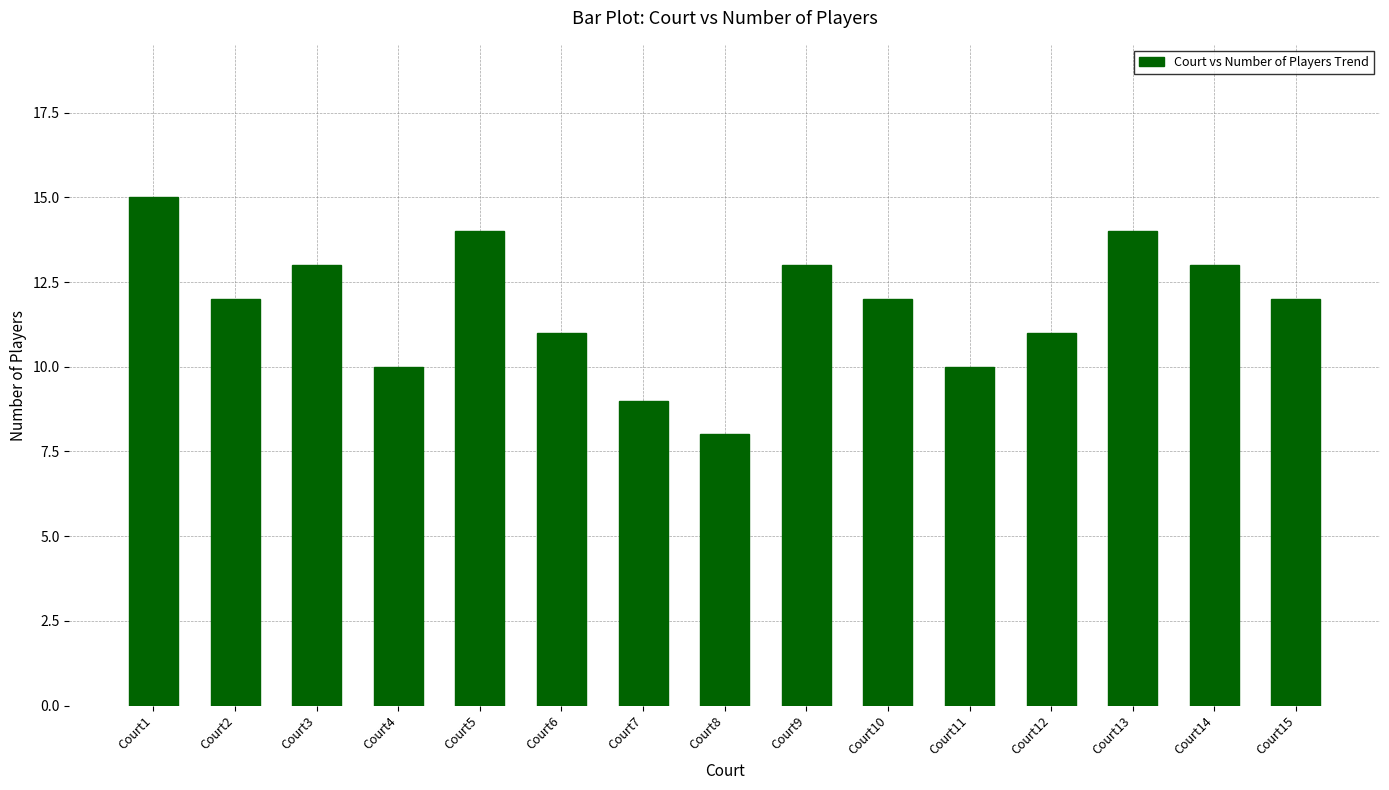

The value at Court13 is 14. True or false?

True